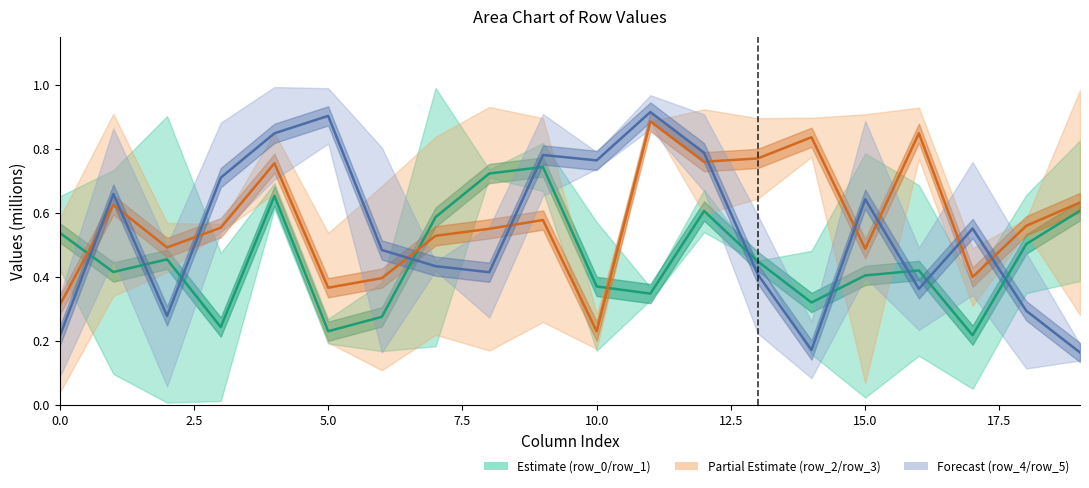

Does the chart have visible grid lines?

No